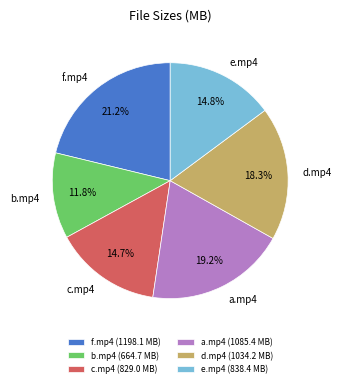

Is there any slice that represents more than half of the pie?

No